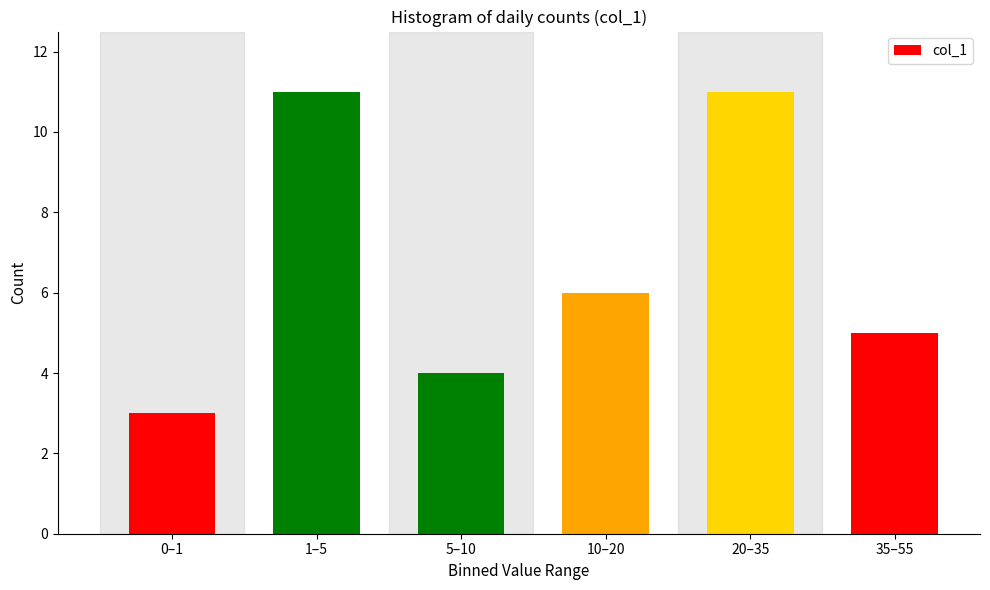

Reading right to left, what are all the values shown in this chart?

5	11	6	4	11	3